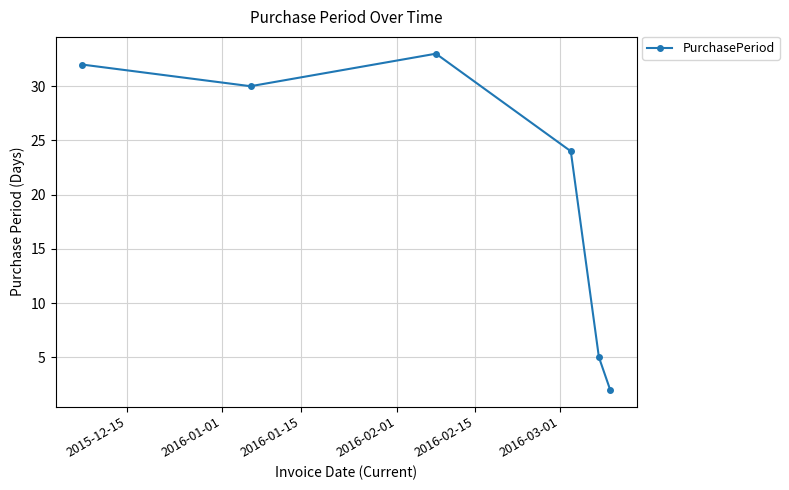

What is the difference between the second highest and second lowest values?

27